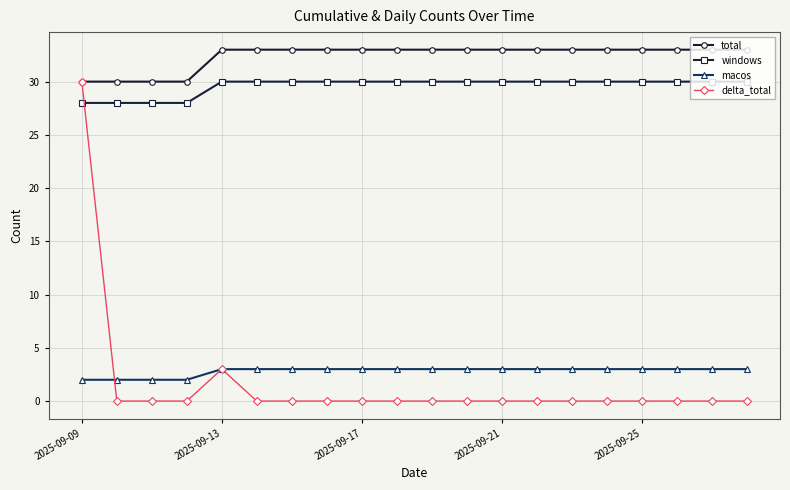

What is the value of the total point at the 19th from the left?

33